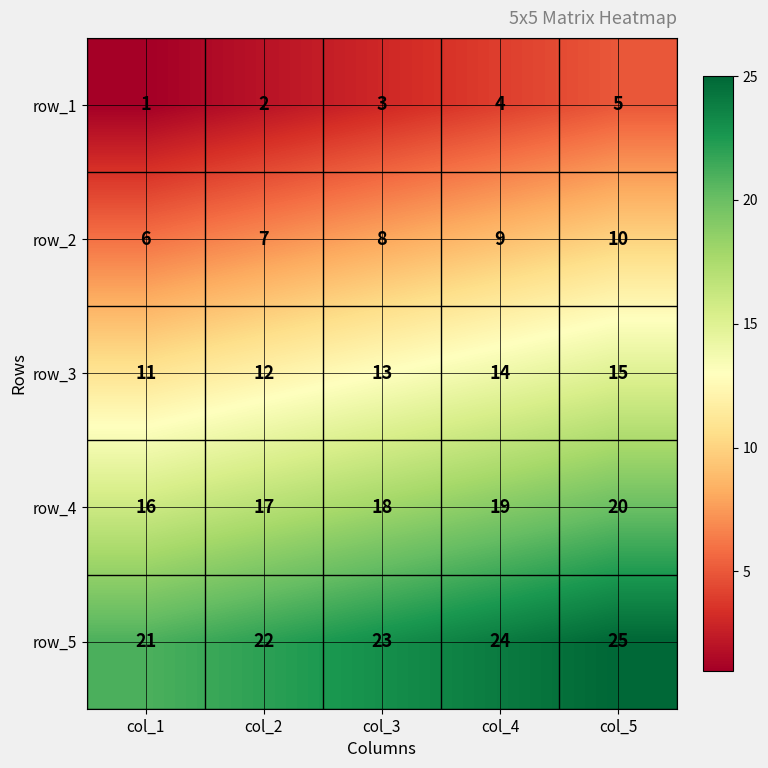

At which category is the sum across all series the highest?

col_5